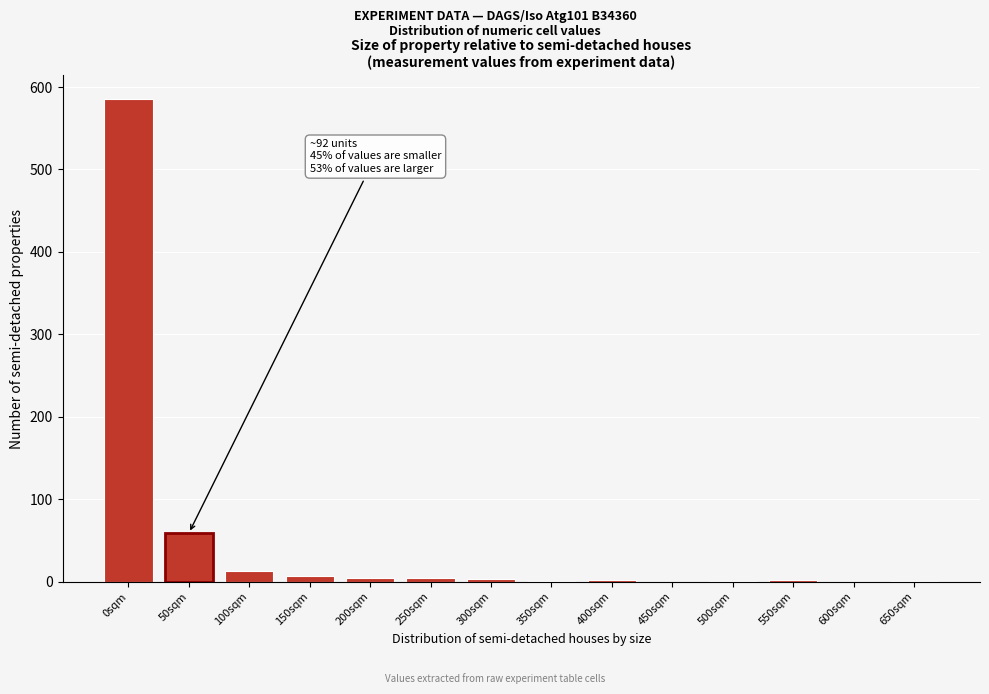

Is it true that the value at 600sqm is 0?

True